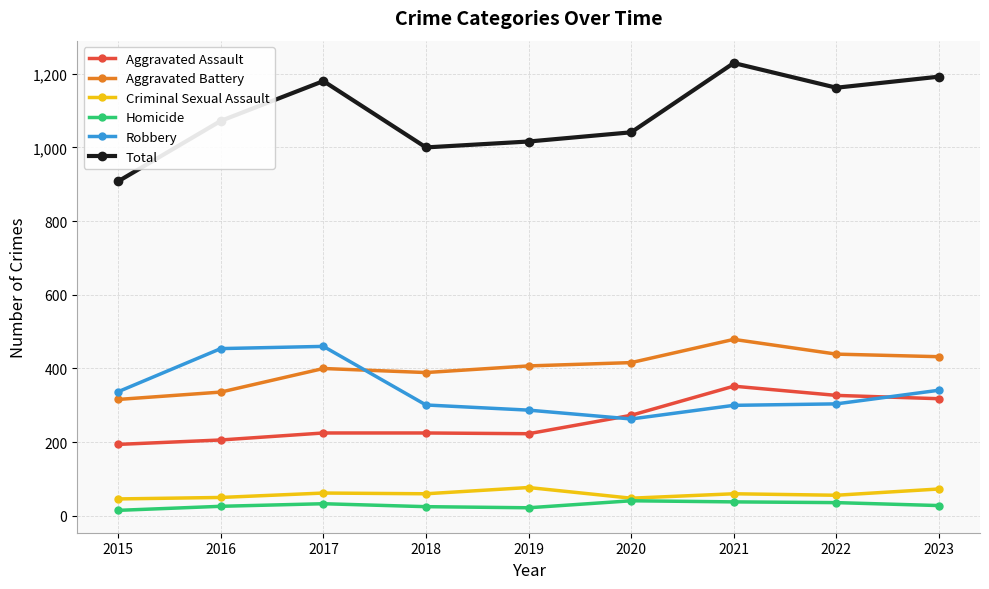

Which series changed the most between 2017 and 2022?

Robbery